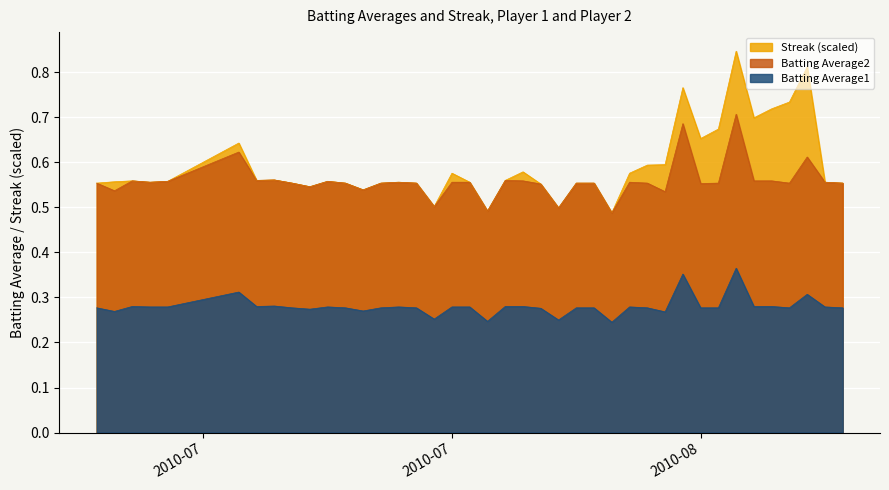

Which series has the widest spread of values?

Streak (scaled)